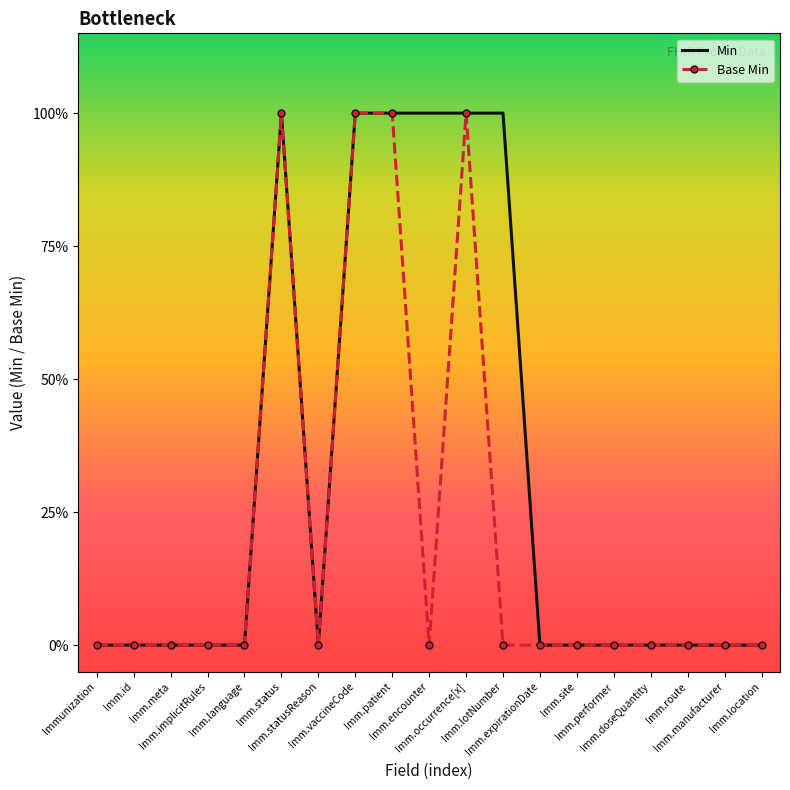

What are all the series names shown in the legend?

Min, Base Min